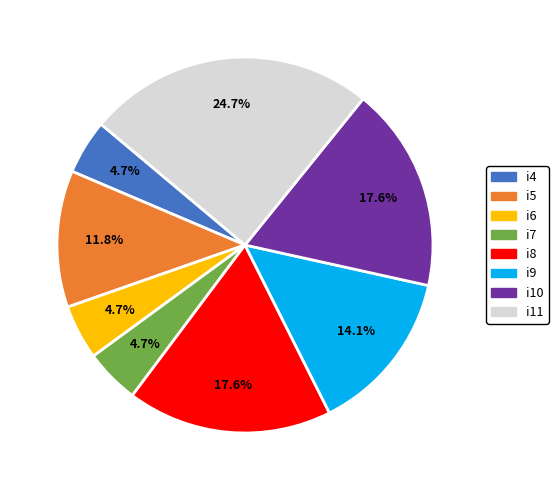

Does i6 represent more than half of the total?

No